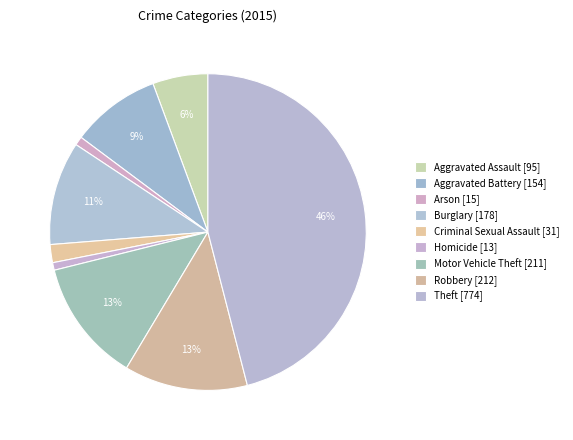

Count the number of slices in the pie.

9